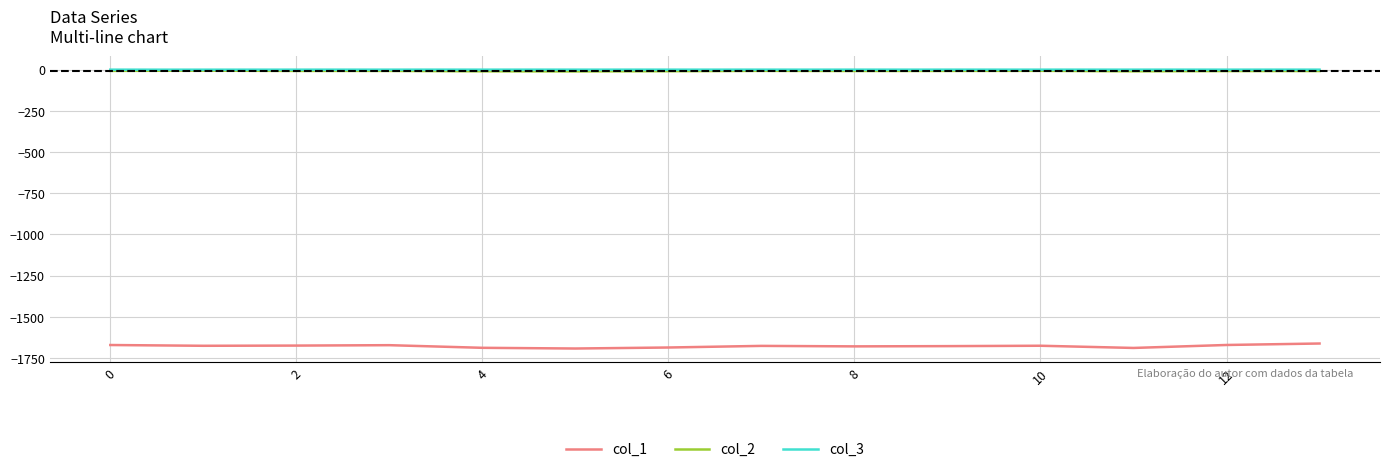

Which series has the largest range (max minus min)?

col_1